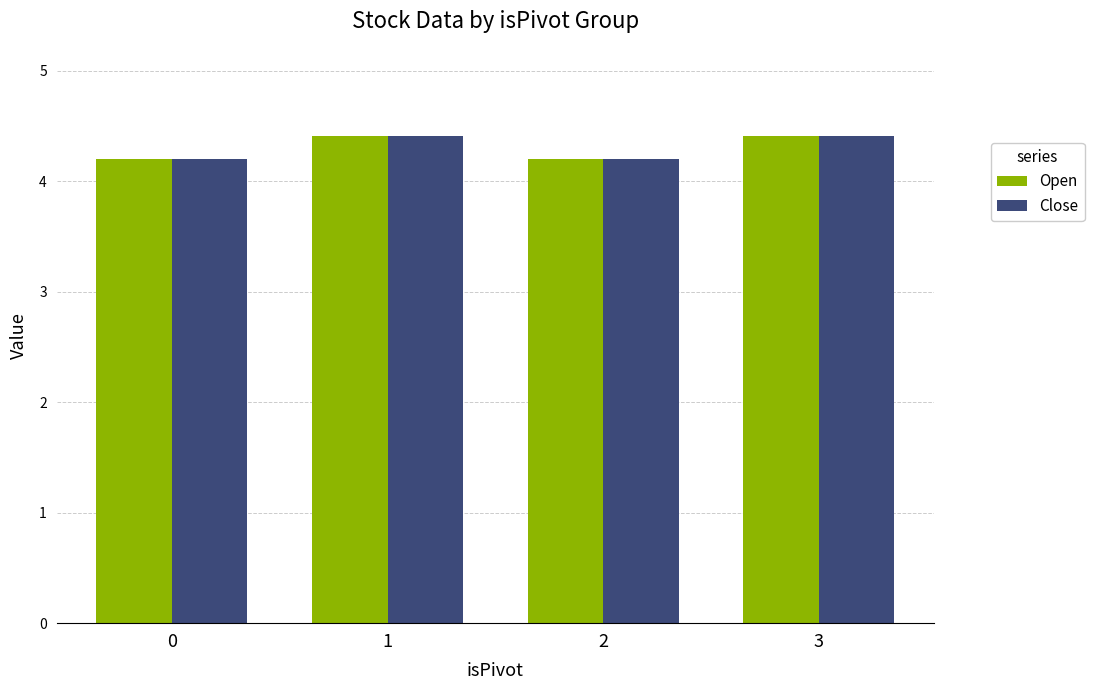

What is the average value of the Open series?

4.3